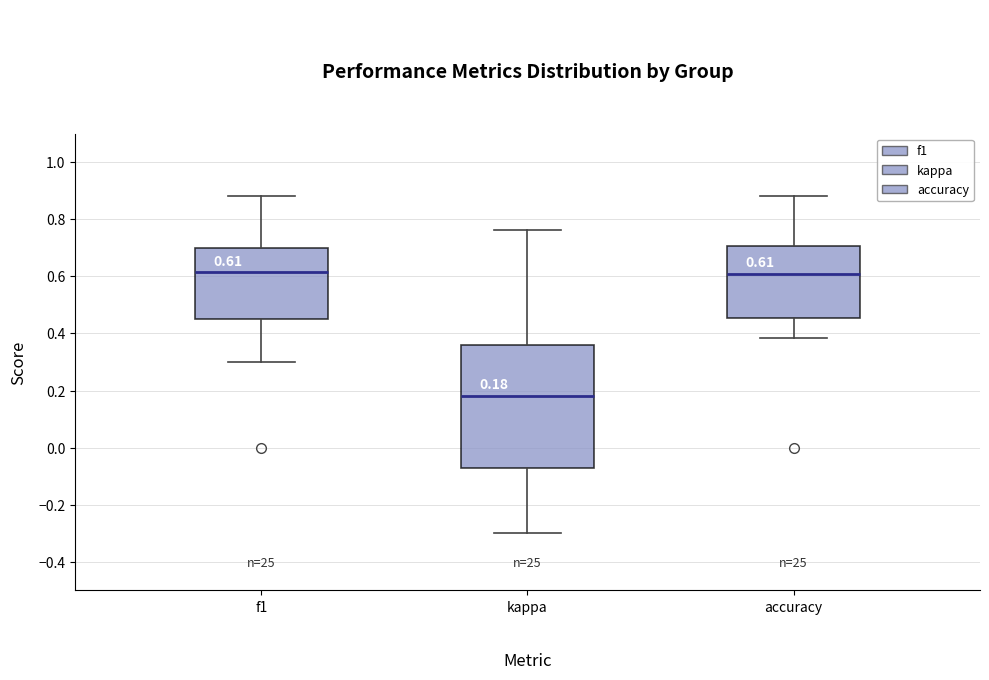

Comparing the boxes themselves (not the whiskers), which one is the tallest?

kappa